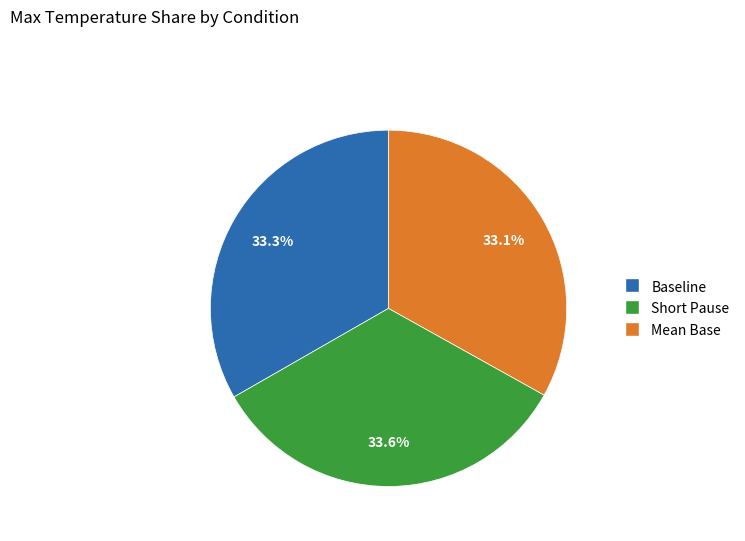

What portion of the pie excludes Mean Base?

66.9%